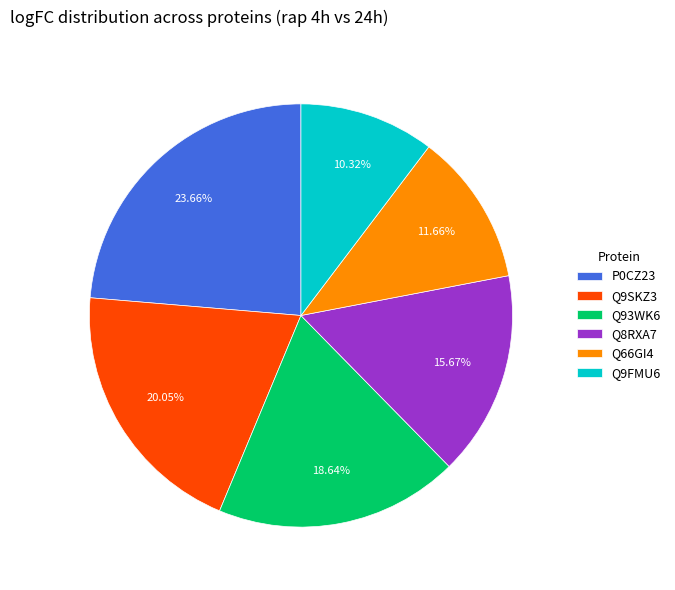

Does Q9FMU6 represent more than half of the total?

No